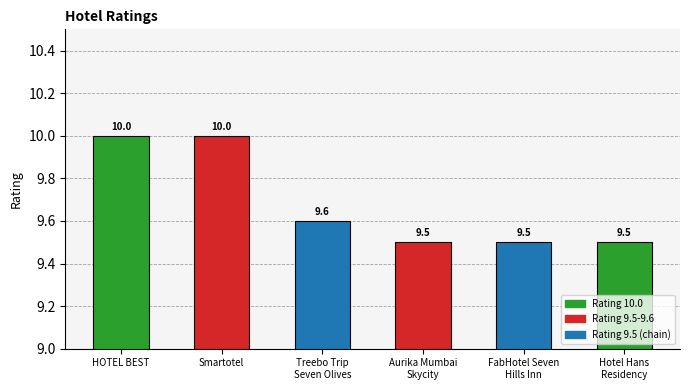

What is the change in value from HOTEL BEST to Treebo Trip
Seven Olives?

-0.4